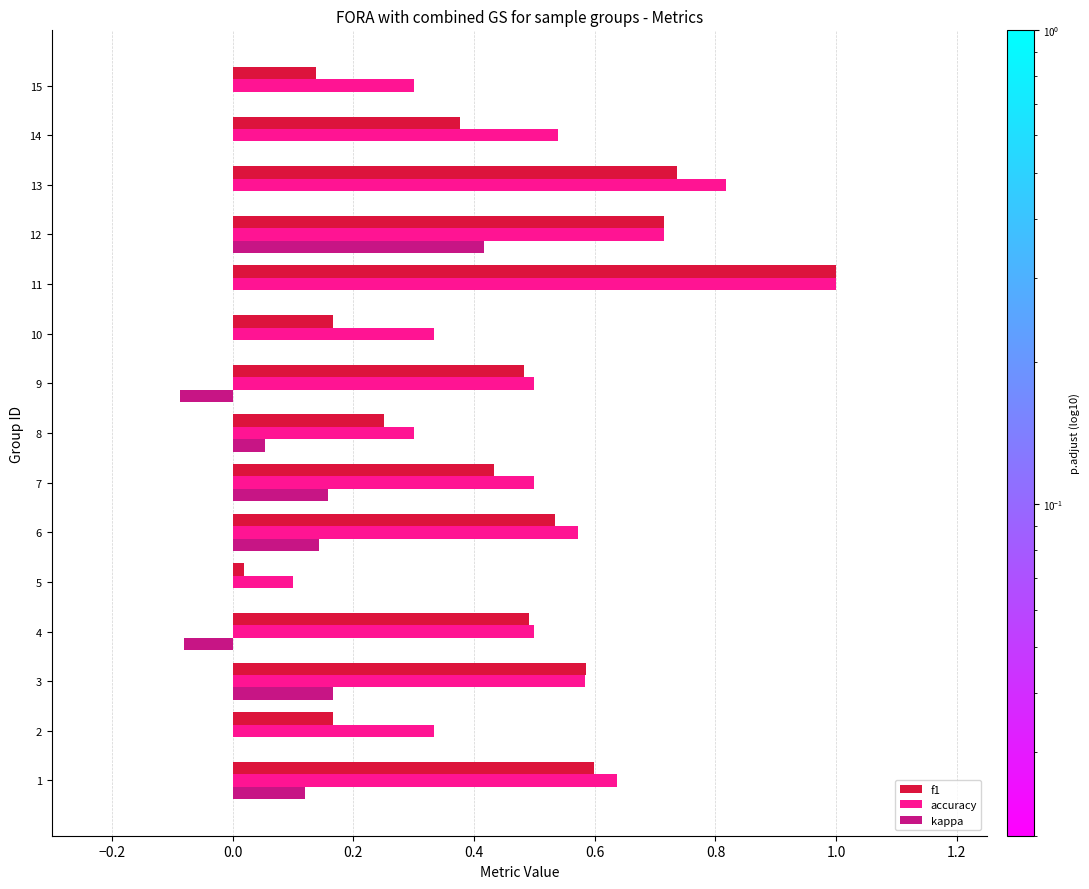

At which category does the chart reach its peak across all series?

11